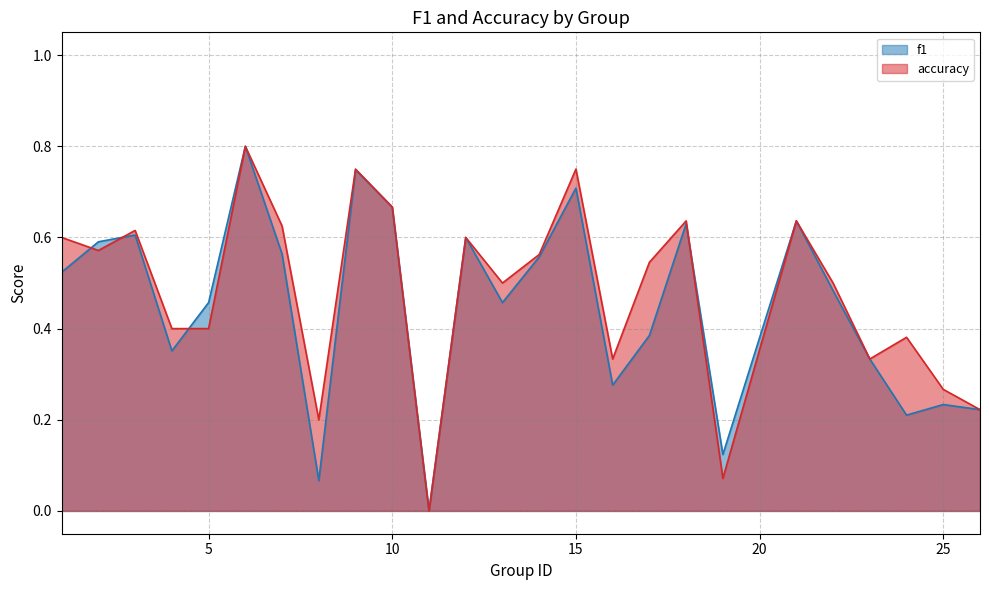

List the series in order of their overall mean, highest first.

accuracy, f1